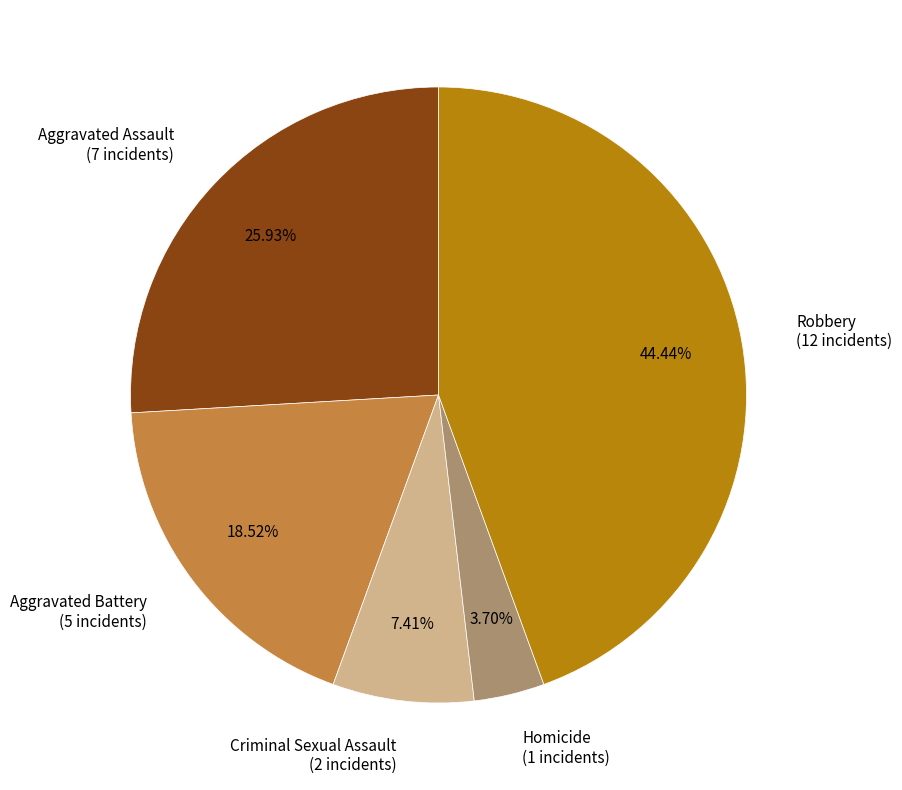

Which has a higher value, Aggravated Assault (7 incidents) or Aggravated Battery (5 incidents)?

Aggravated Assault (7 incidents)